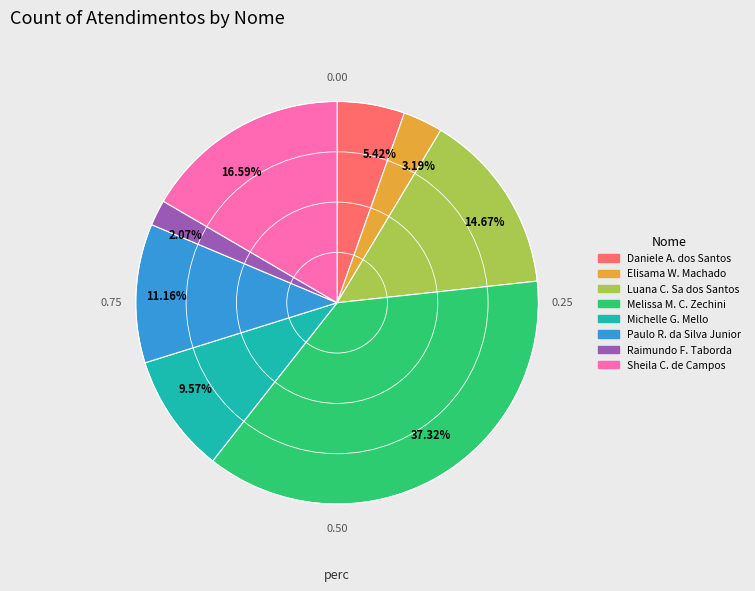

Which slice is the smallest?

2.07%